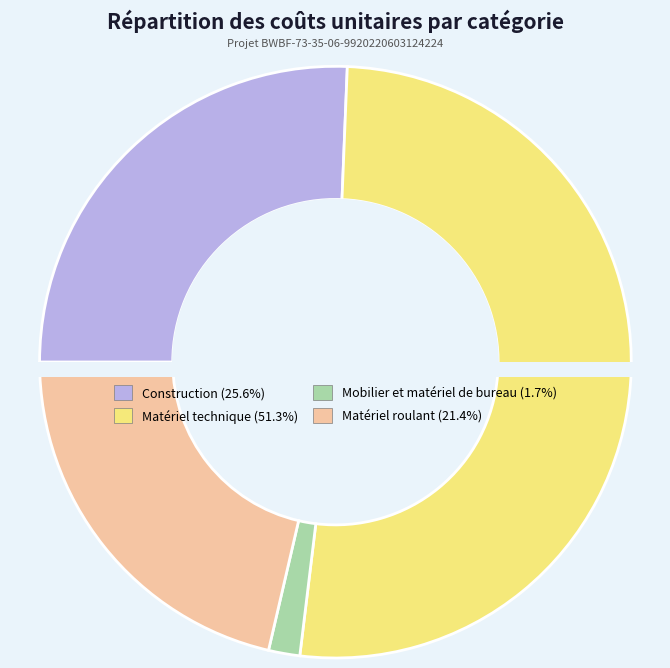

Rank the categories by value from lowest to highest.

Mobilier et matériel de bureau, Matériel roulant, Construction, Matériel technique